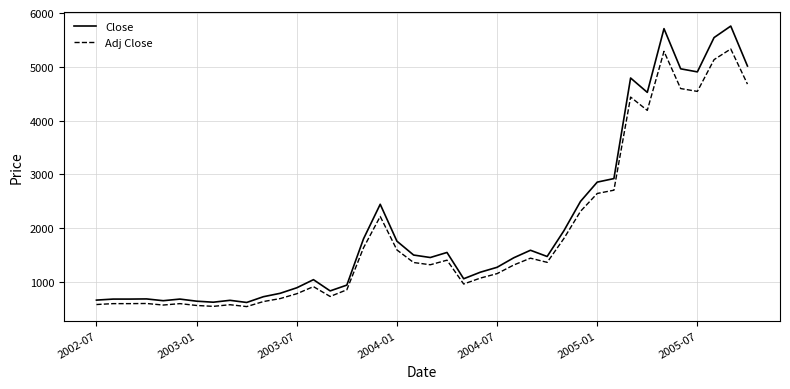

Rank the series by their maximum value, from lowest to highest.

Adj Close, Close